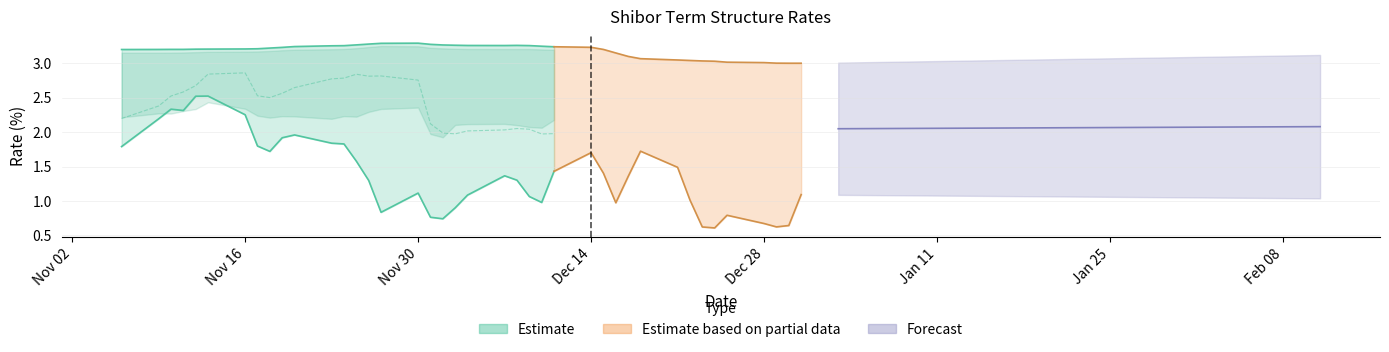

The value of 1Y at 2020-05-29 is 1.8. True or false?

False